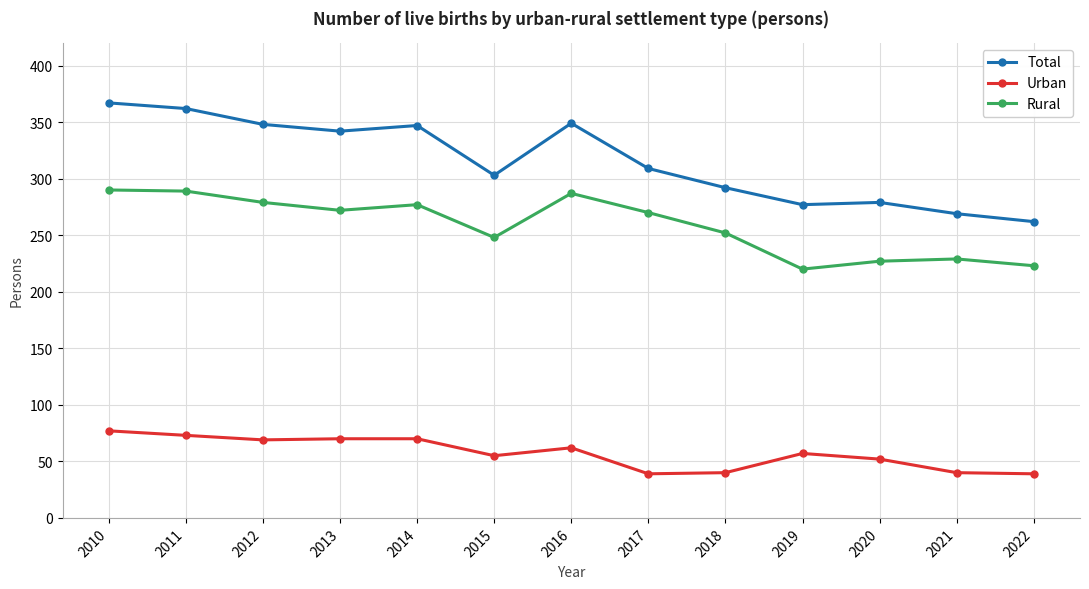

The value of Rural at 2015 is 327. True or false?

False